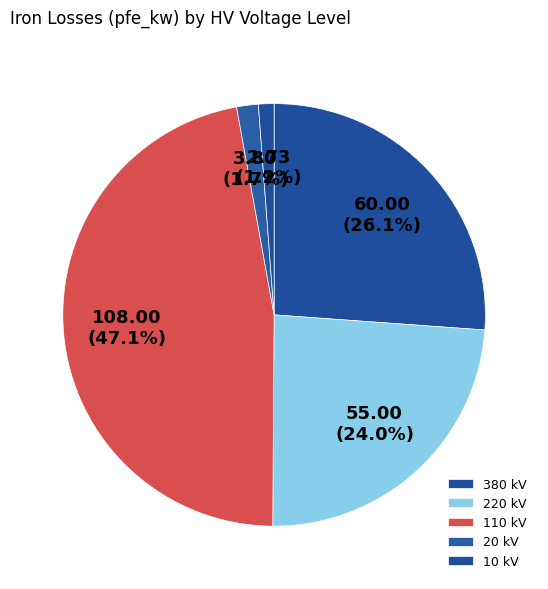

How many slices are in this pie chart?

5